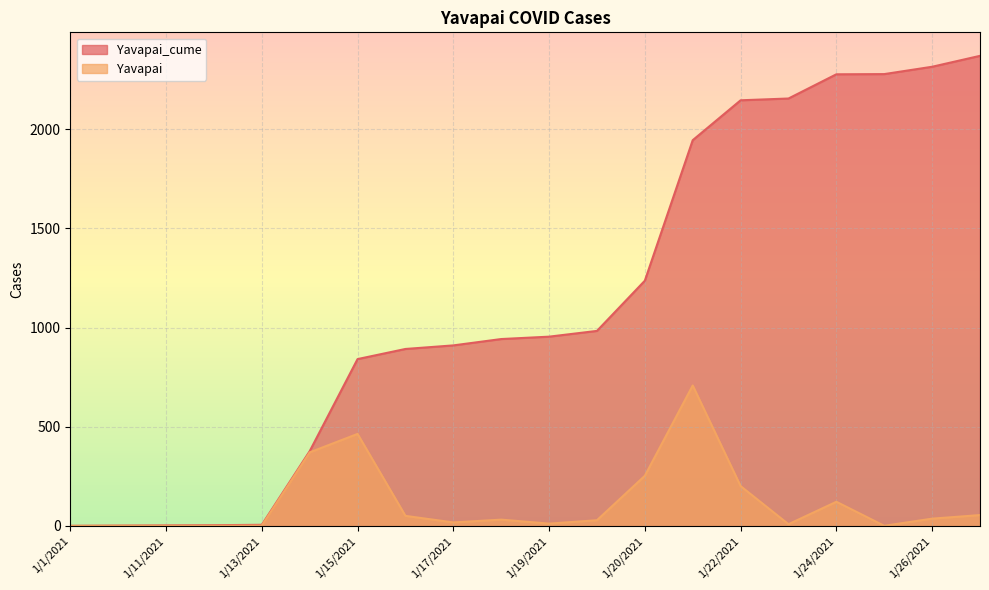

Which series has the largest total across all categories?

Yavapai_cume